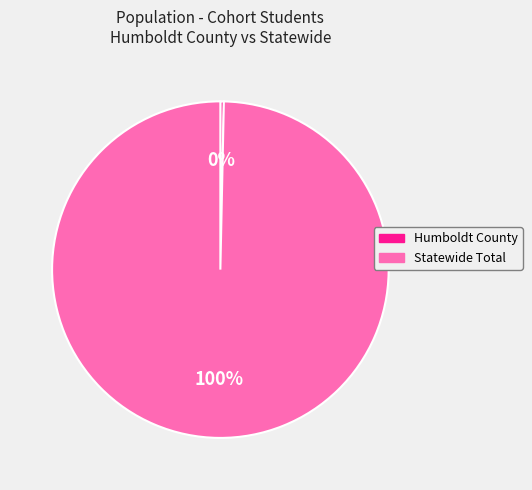

What is the ratio of the value at Statewide Total to the value at Humboldt County?

301.1